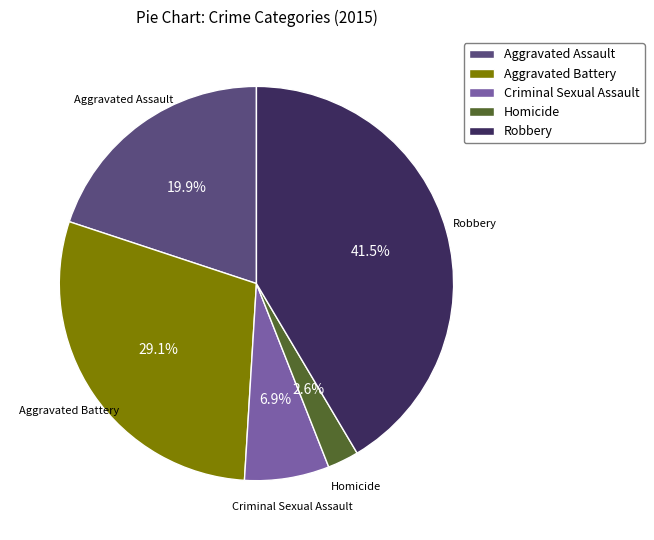

Does any single category account for the majority?

No